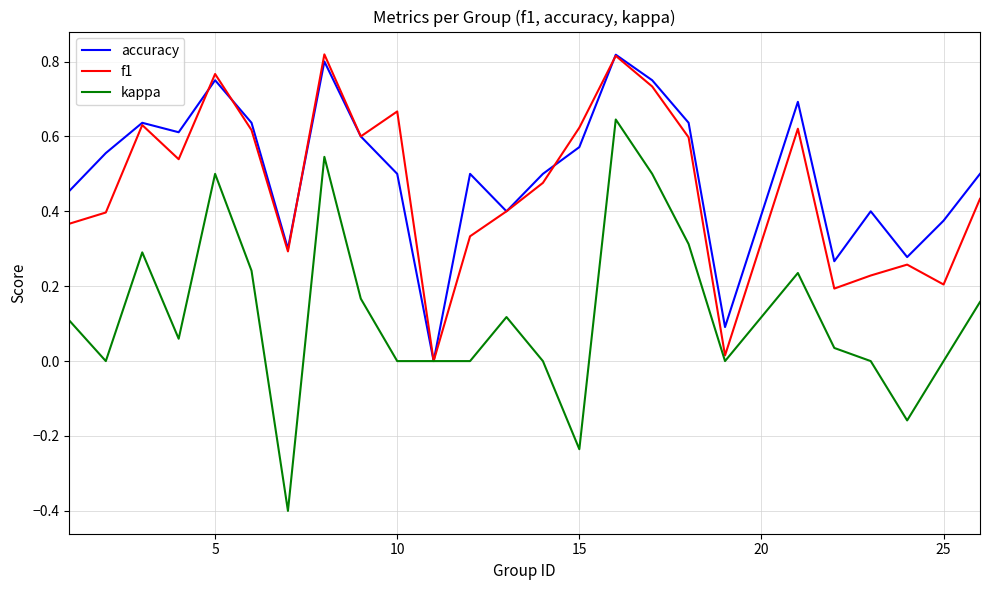

Which series has the largest range (max minus min)?

kappa